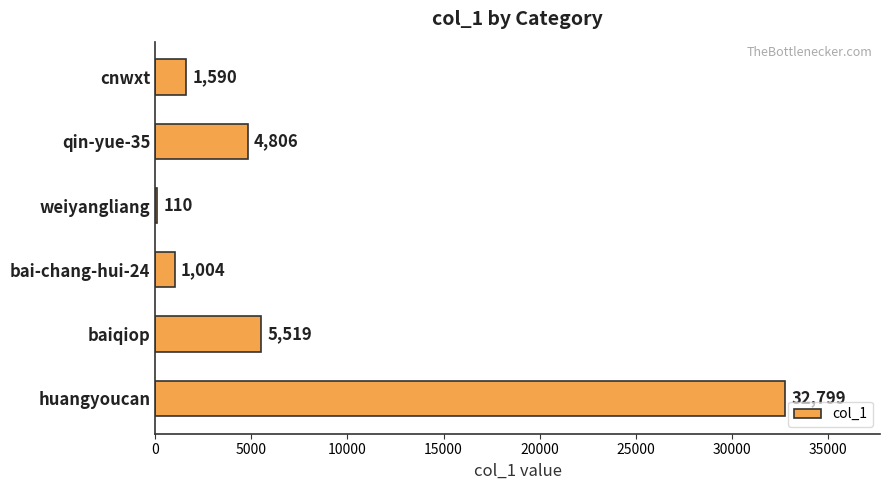

Count the number of data series in this chart.

1